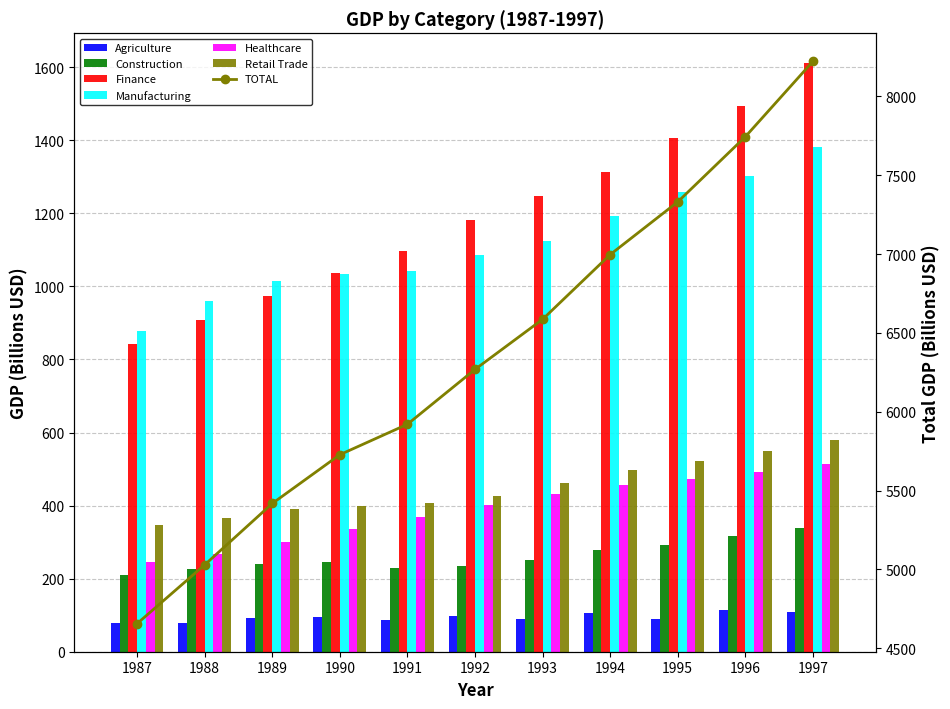

How many groups of bars are there?

11